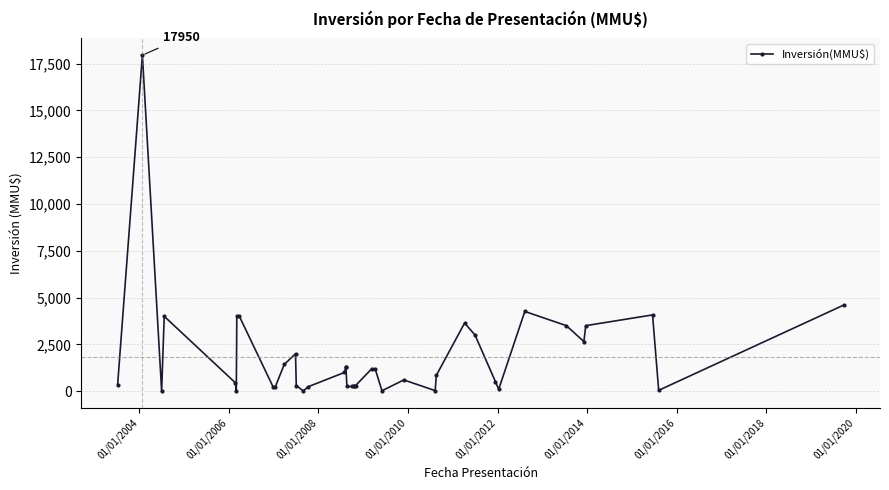

Does the chart display data point markers on the line(s)?

Yes